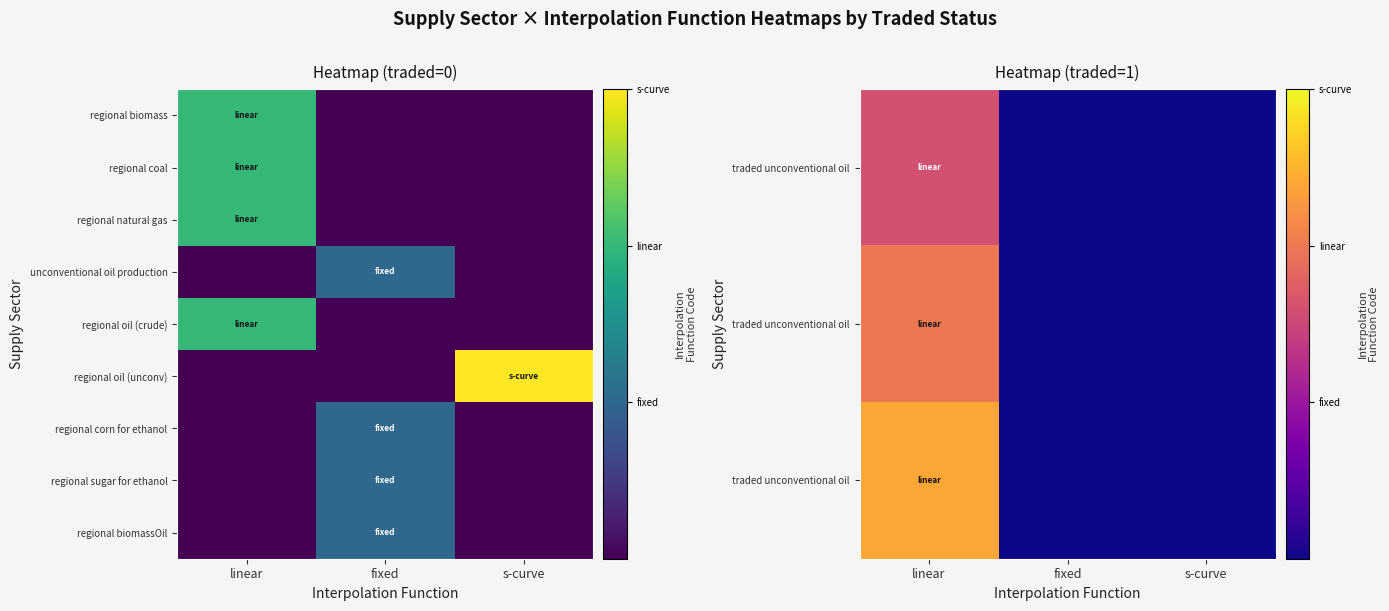

How many categories are shown in the chart?

3